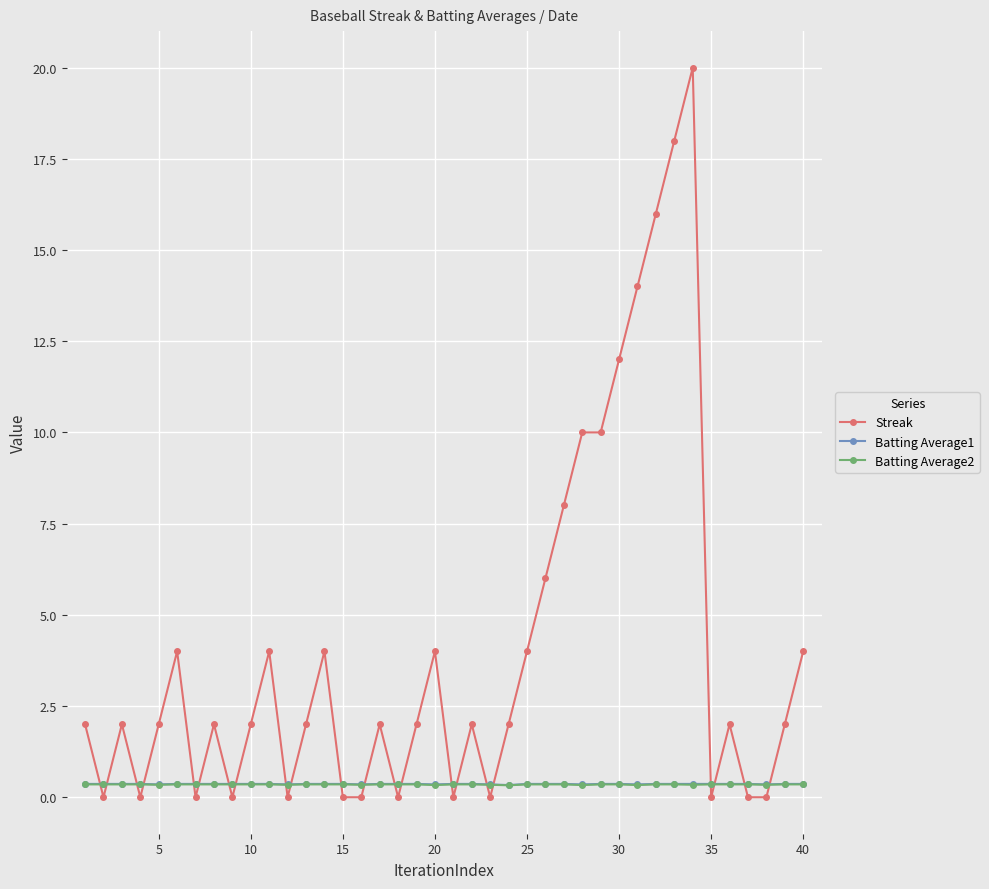

Which series has the widest spread of values?

Streak